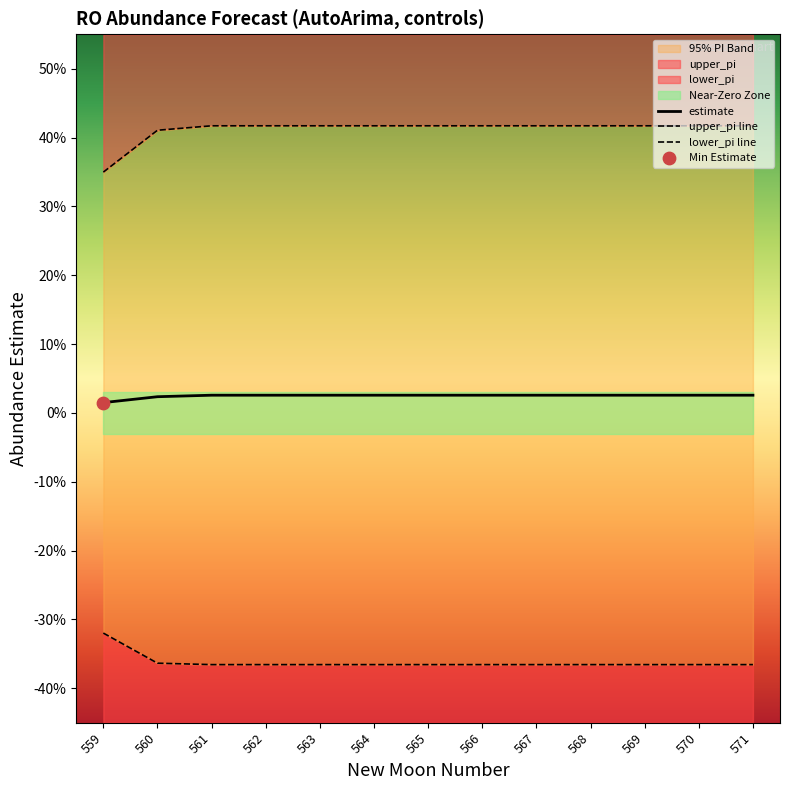

Which series has the largest total across all categories?

upper_pi